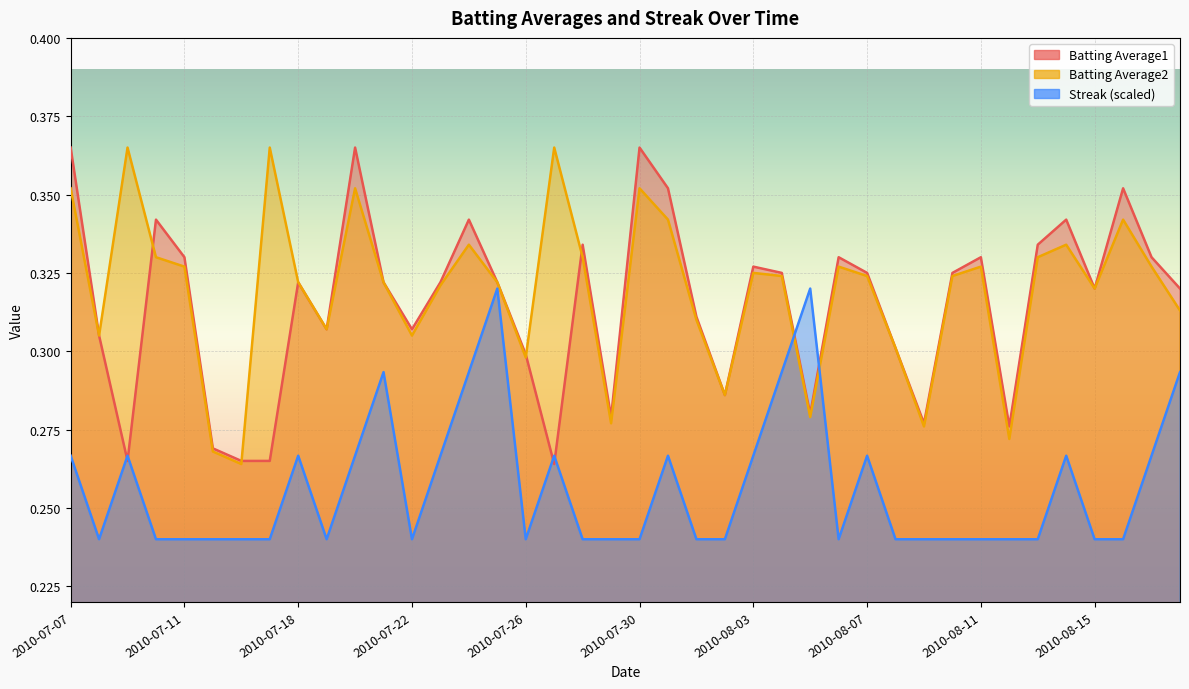

How many lines are shown in the chart?

3